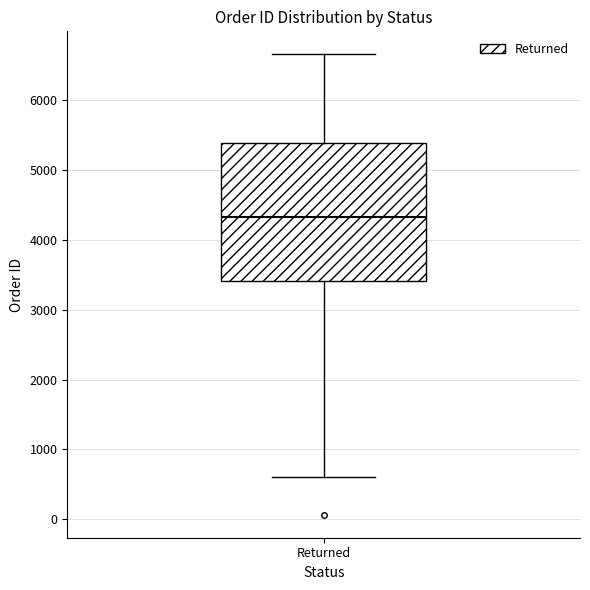

Where is the lower edge of the box for Returned on the y-axis? The values are not printed on the chart, so give them approximately, as read against the axis.

3400